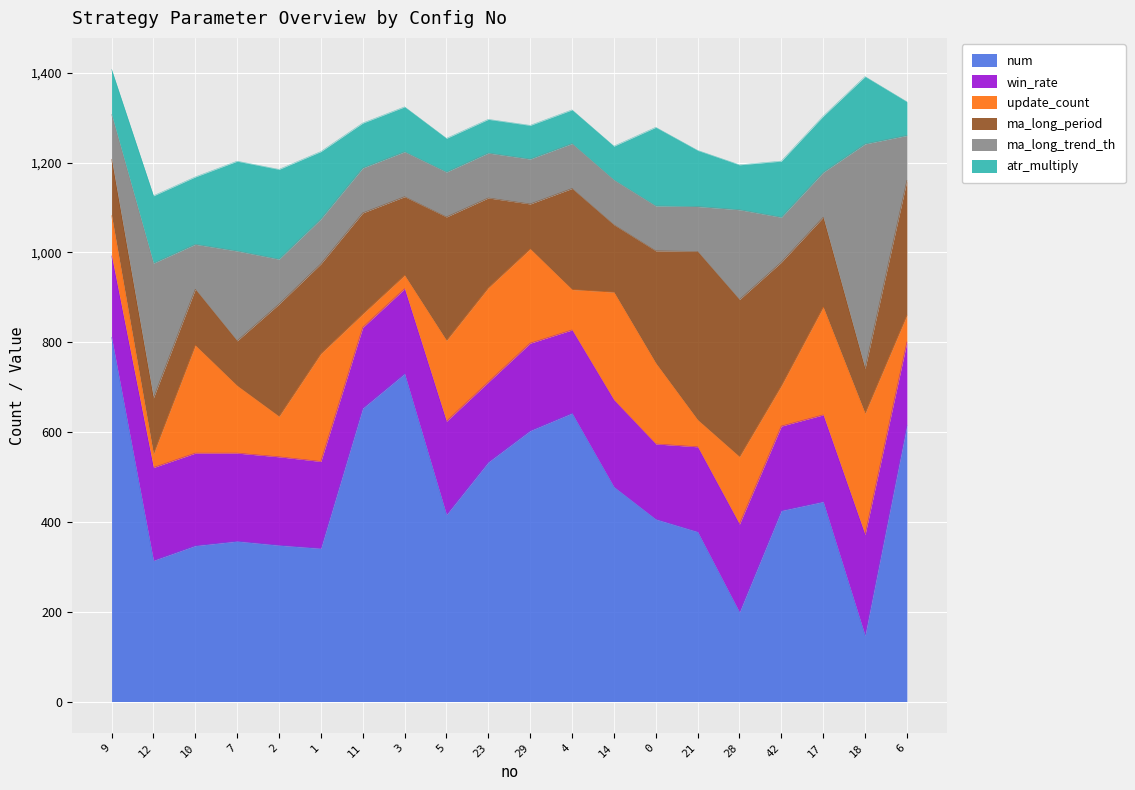

Which series has the largest range (max minus min)?

num